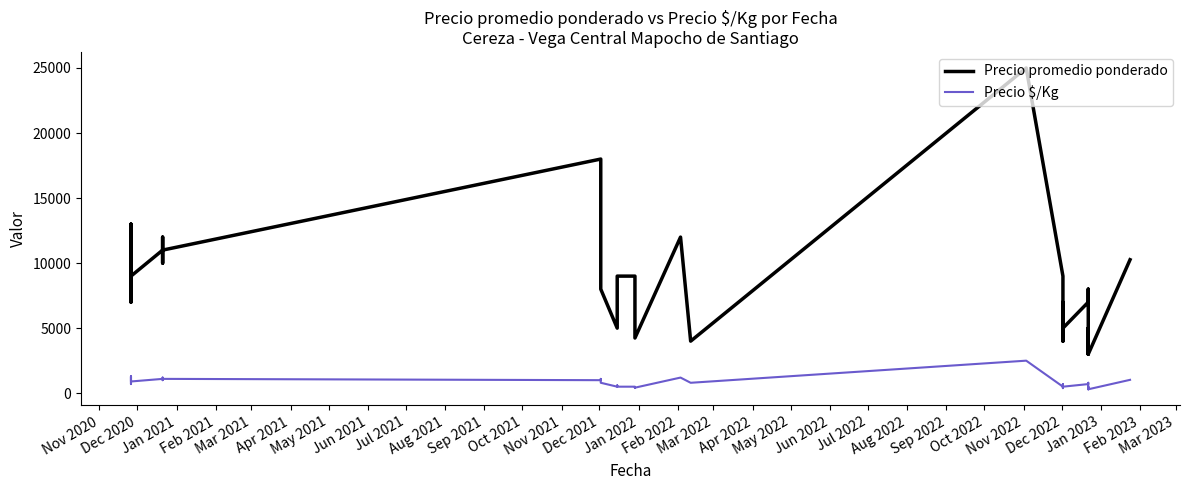

What is the minimum value shown in the chart?

300